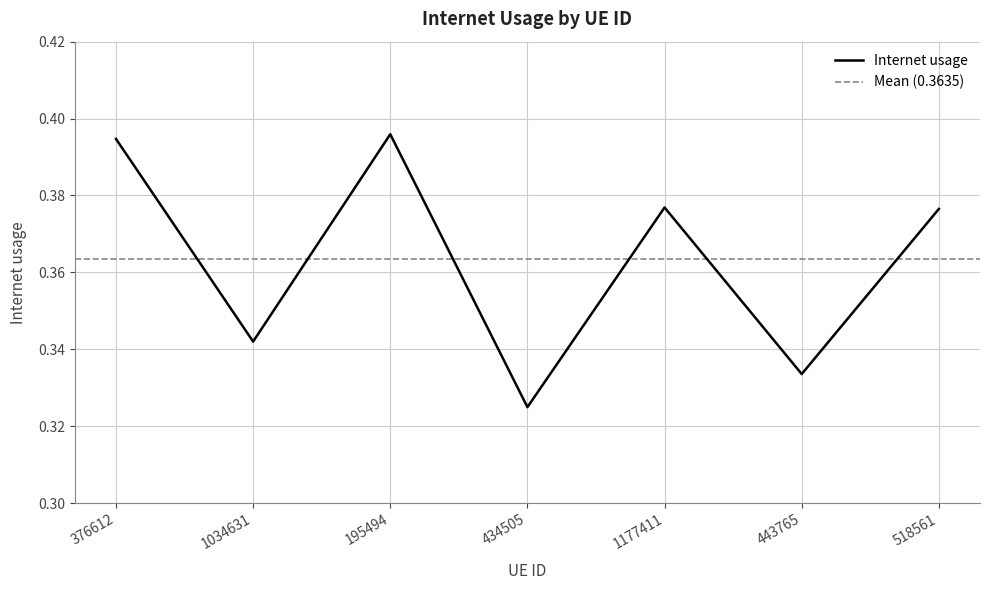

What is the average value?

0.4